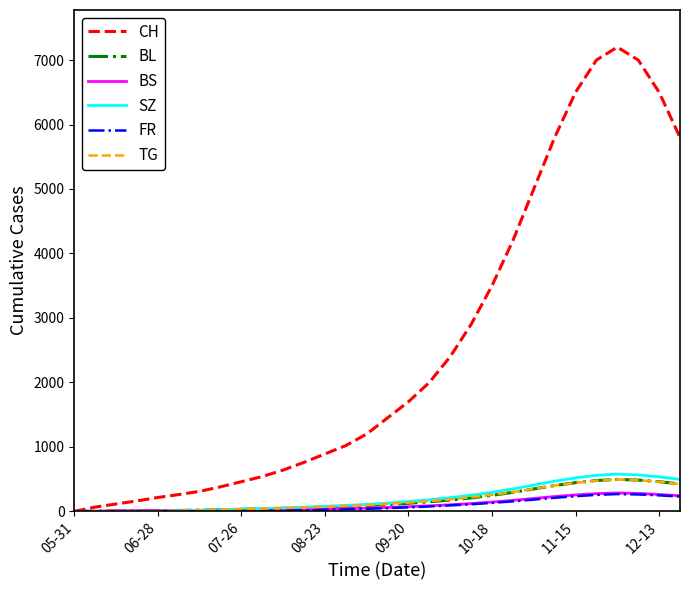

After their last crossing, which series has the higher values: TG or FR?

TG